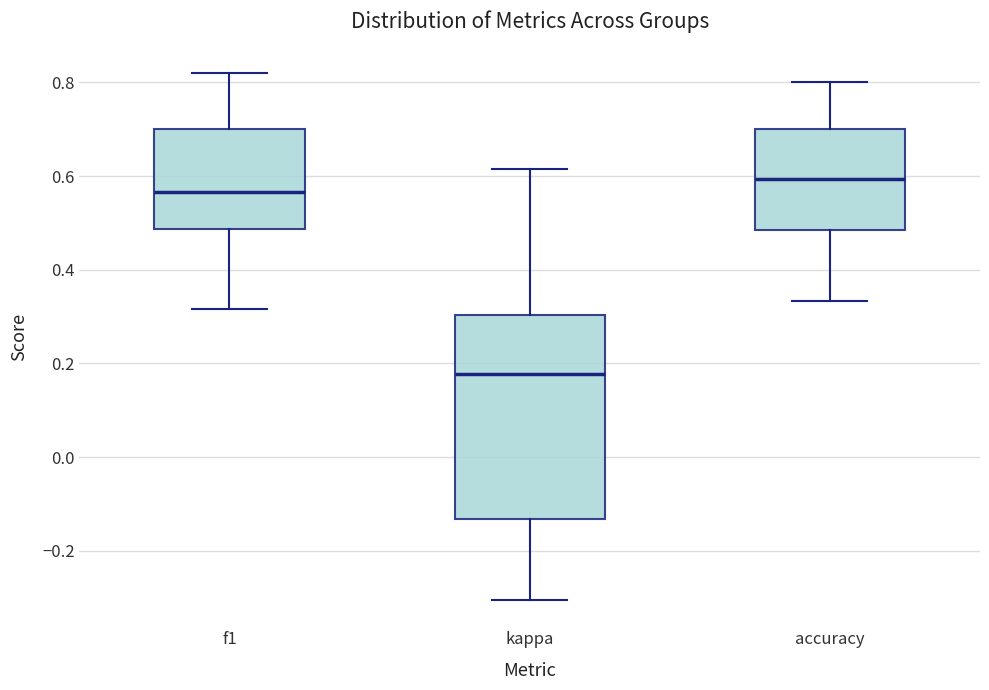

Reading left to right, read every box against the y-axis: the position of its median line, the range the box covers, and the ends of its whiskers. The values are not printed on the chart, so give them approximately, as read against the axis.

f1: median 0.56, box 0.48 to 0.70, whiskers 0.32 to 0.82
kappa: median 0.18, box -0.14 to 0.30, whiskers -0.30 to 0.62
accuracy: median 0.60, box 0.48 to 0.70, whiskers 0.34 to 0.80